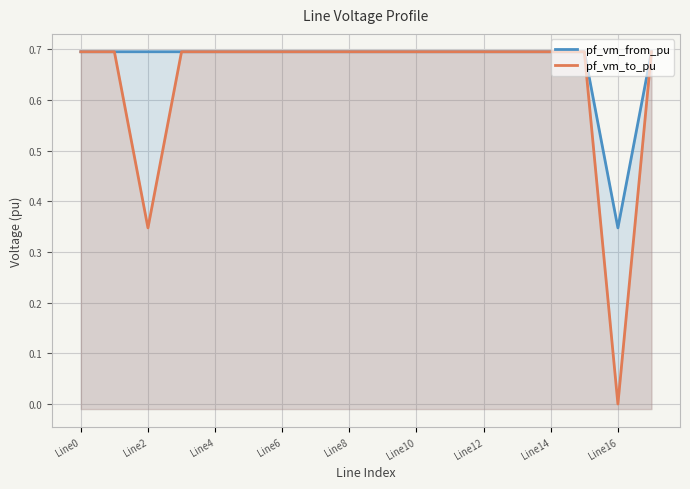

What position from the left is 15?

16